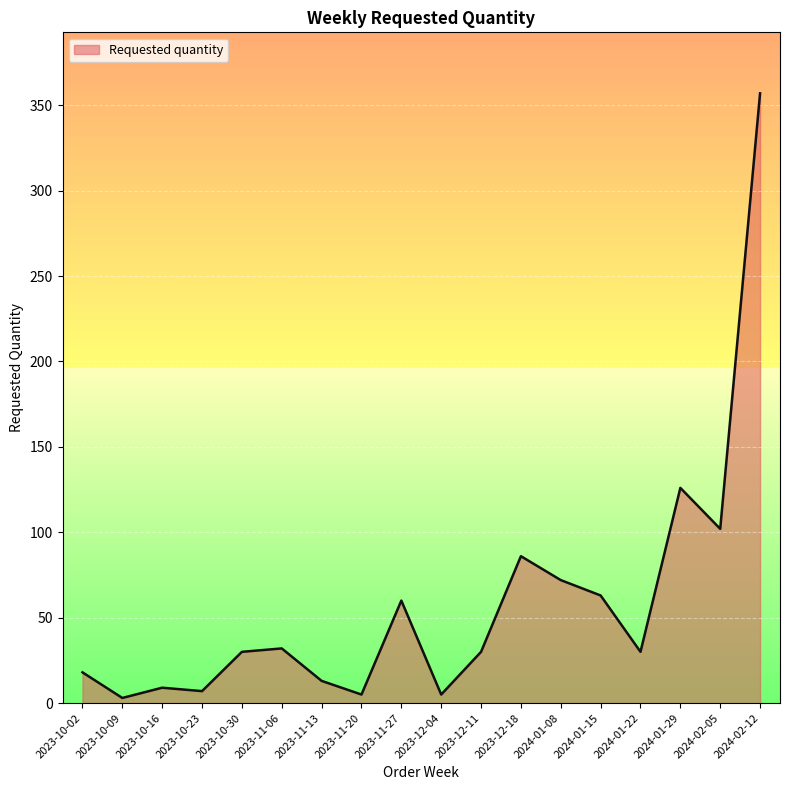

What is the change in value from 2023-11-27 to 2023-12-04?

-55